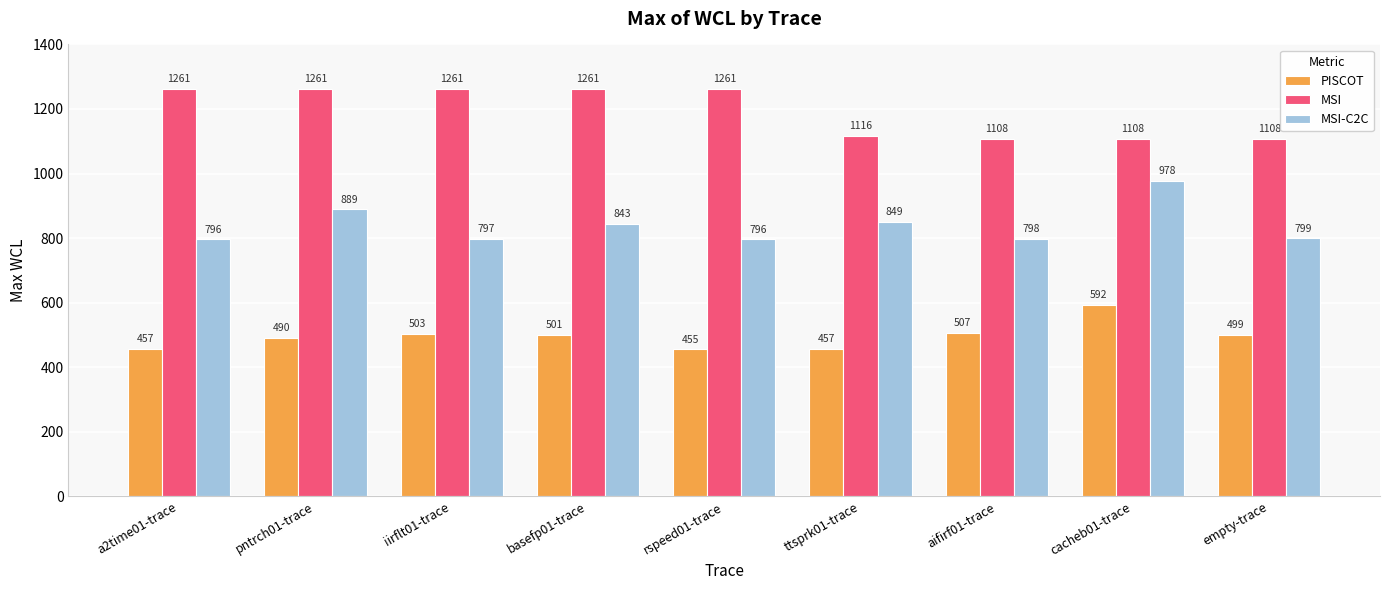

Is it true that MSI equals 1856 at cacheb01-trace?

False